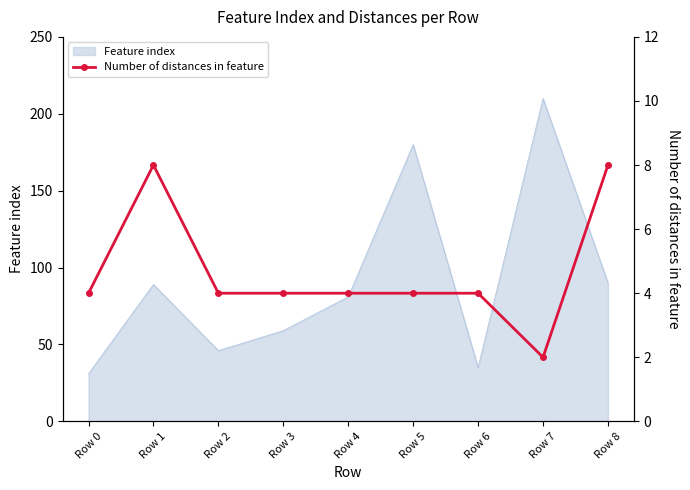

Is it true that the value at Row 3 is 7?

False